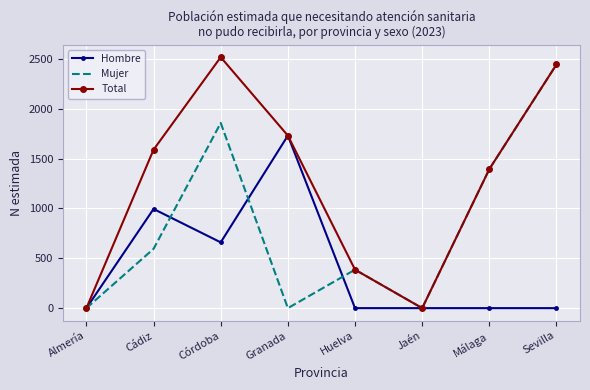

Where is Mujer nearest to the value 1222?

Málaga